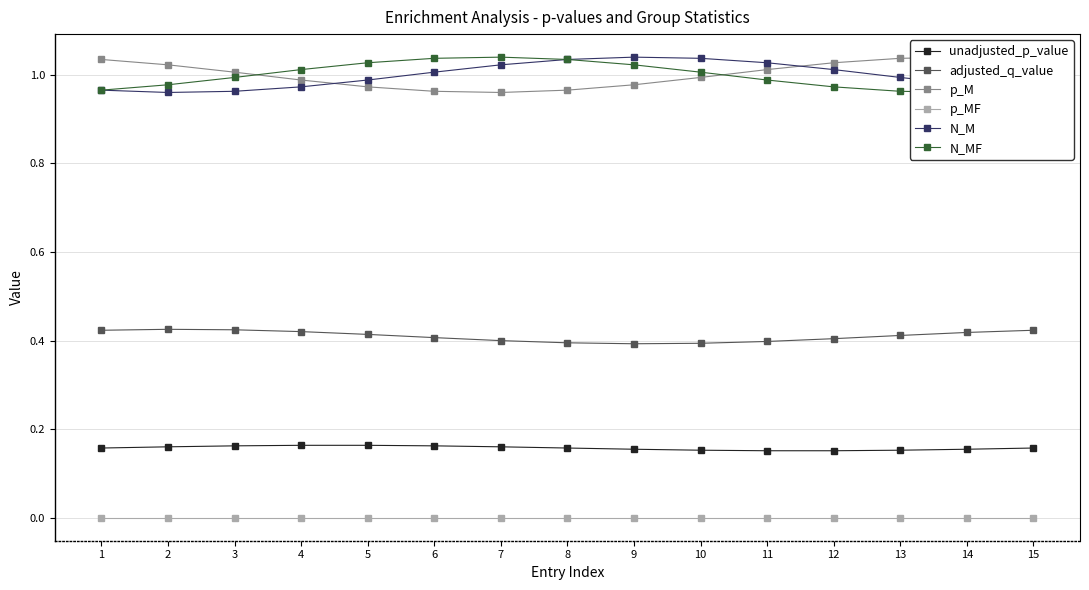

Which label corresponds to the smallest value in the chart?

1